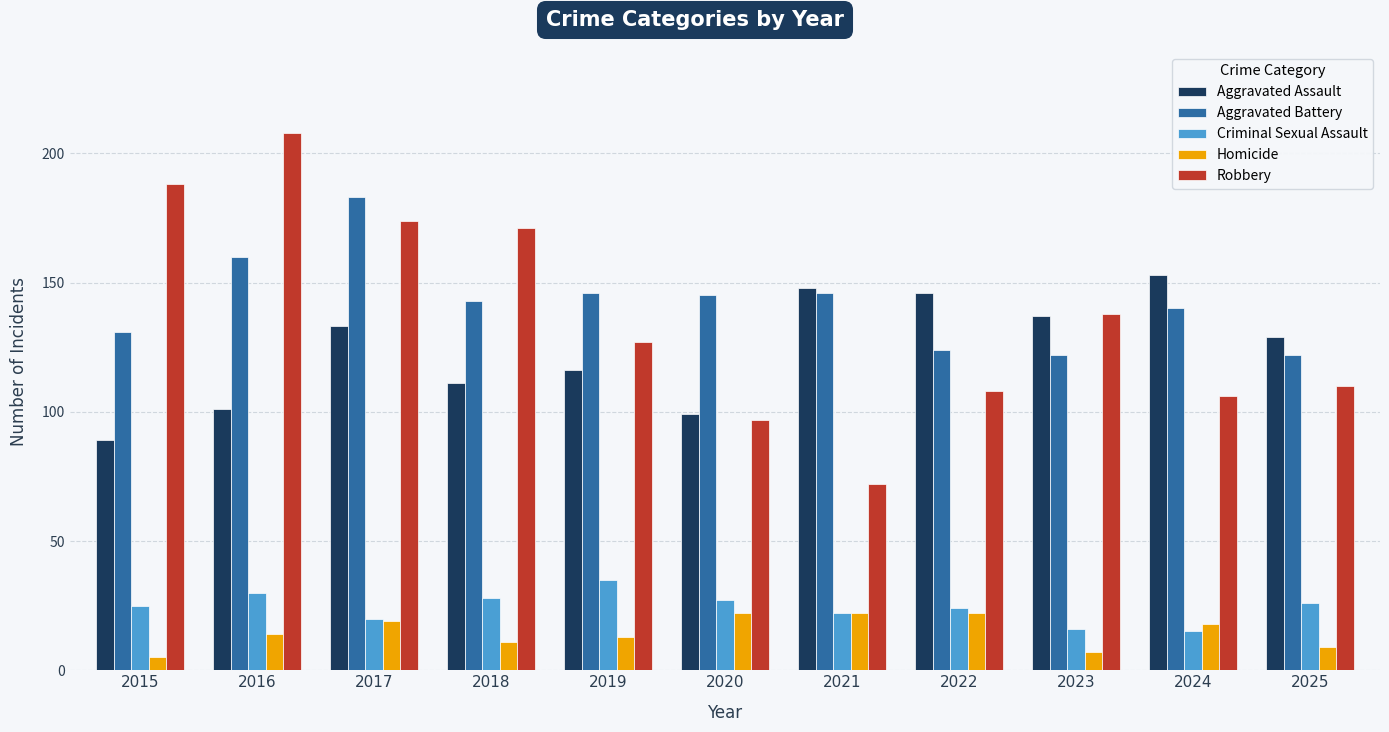

What is the smallest value displayed?

5